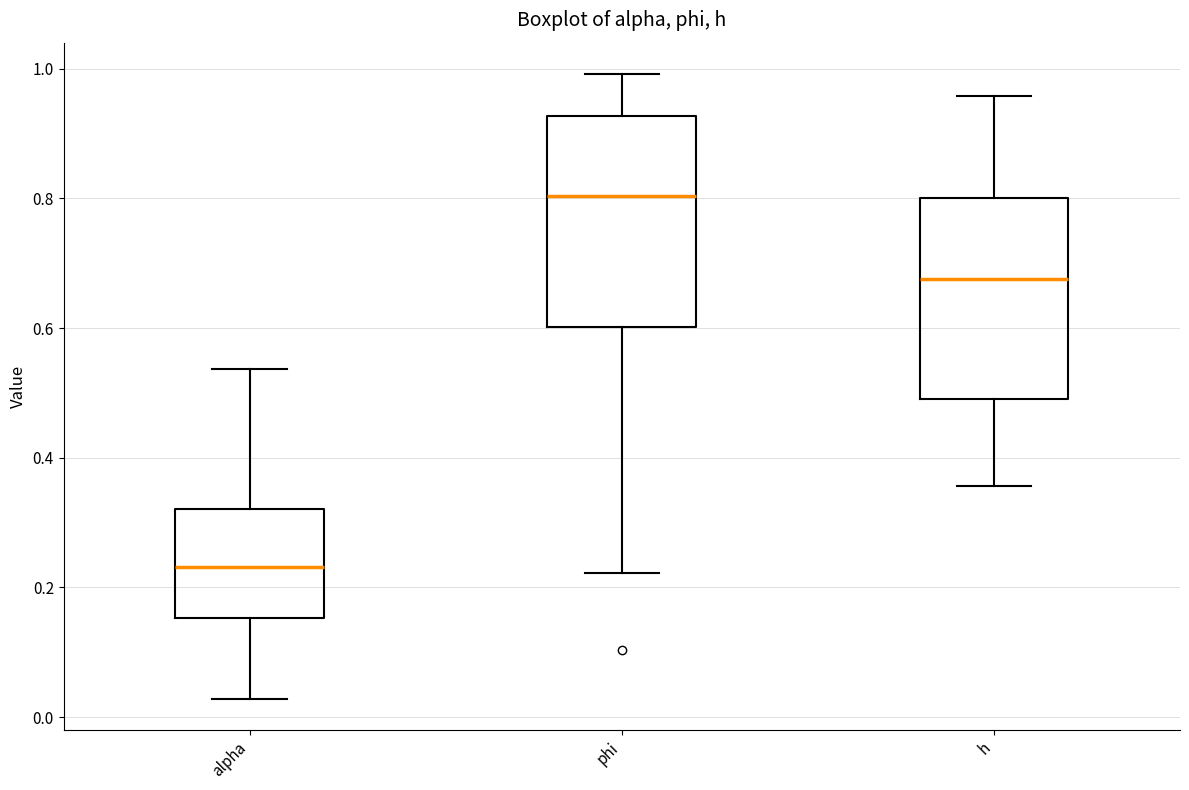

Which box has the lowest median line?

alpha